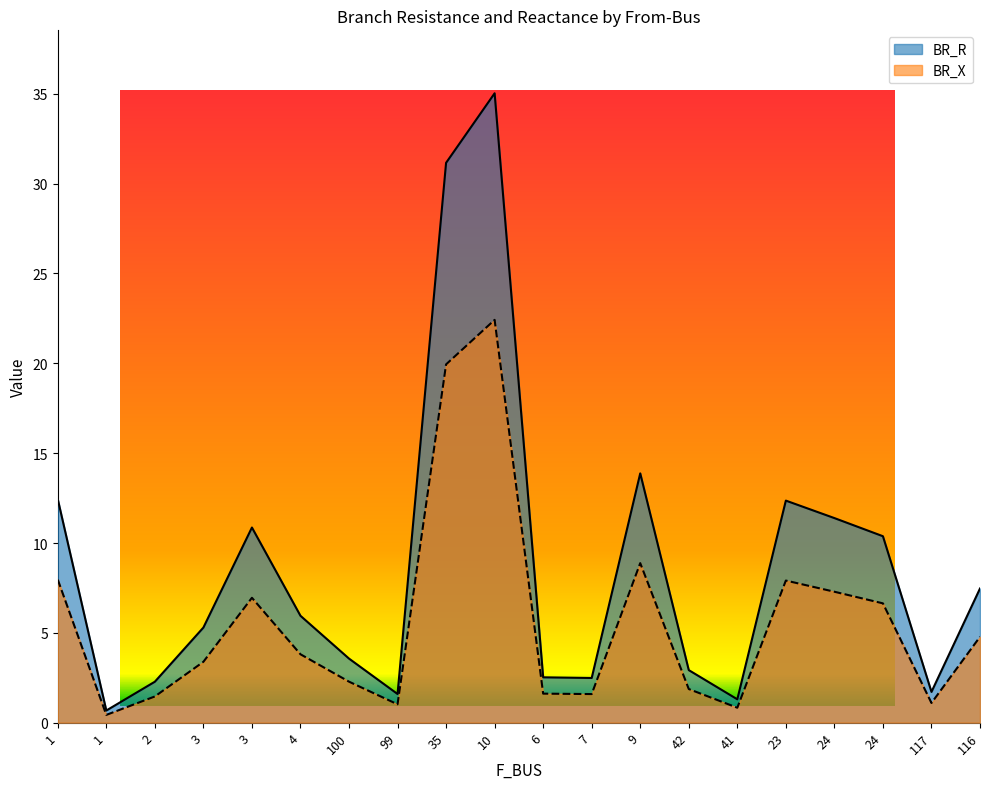

What is the difference between the highest and lowest values at 7?

0.9